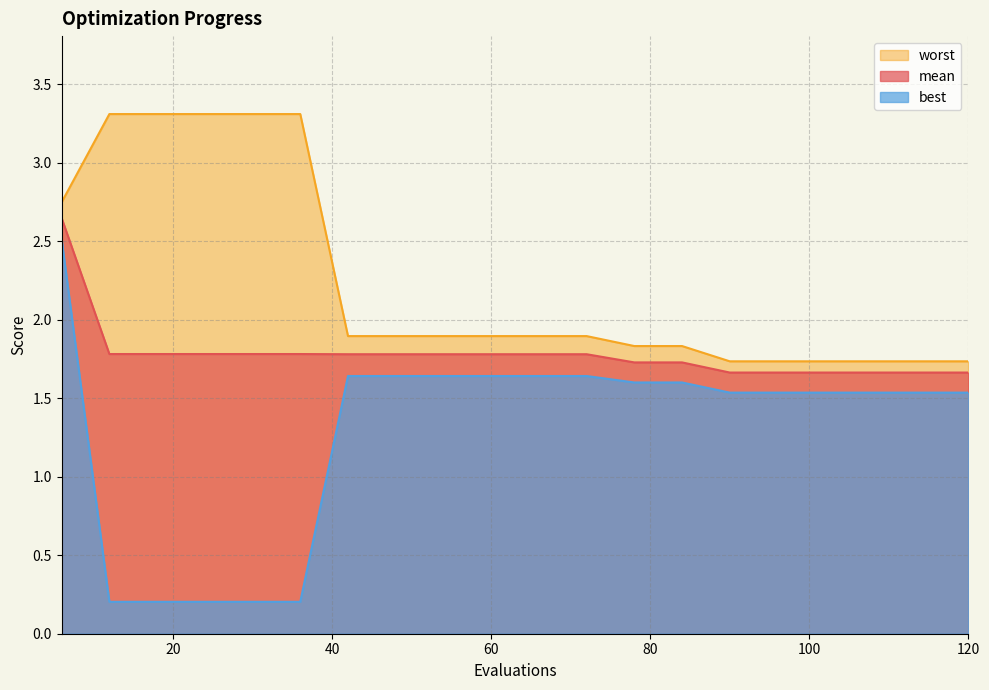

How many lines are shown in the chart?

3